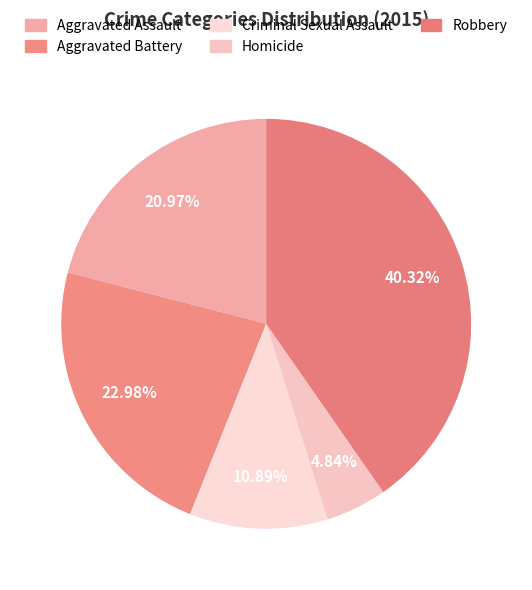

Is it true that Robbery is 40% of the pie?

True